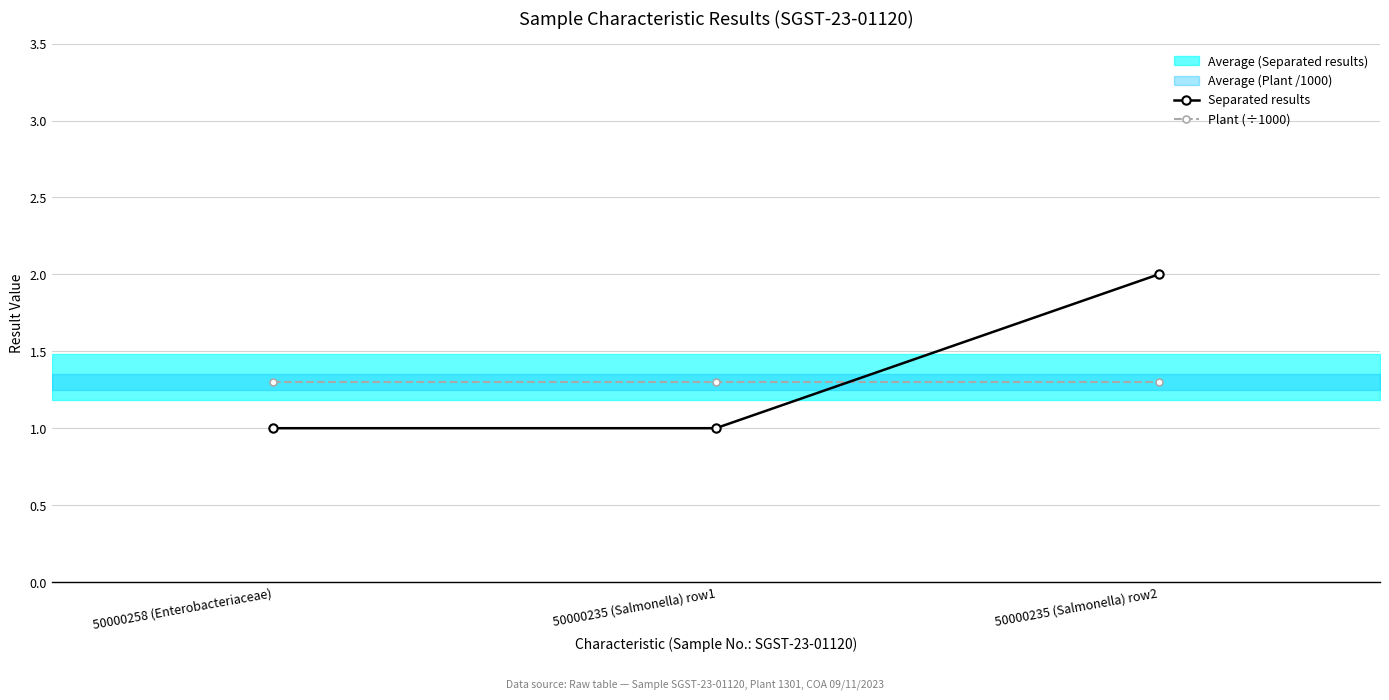

What is the value of the Plant (÷1000) point at the 2nd from the left?

1.3